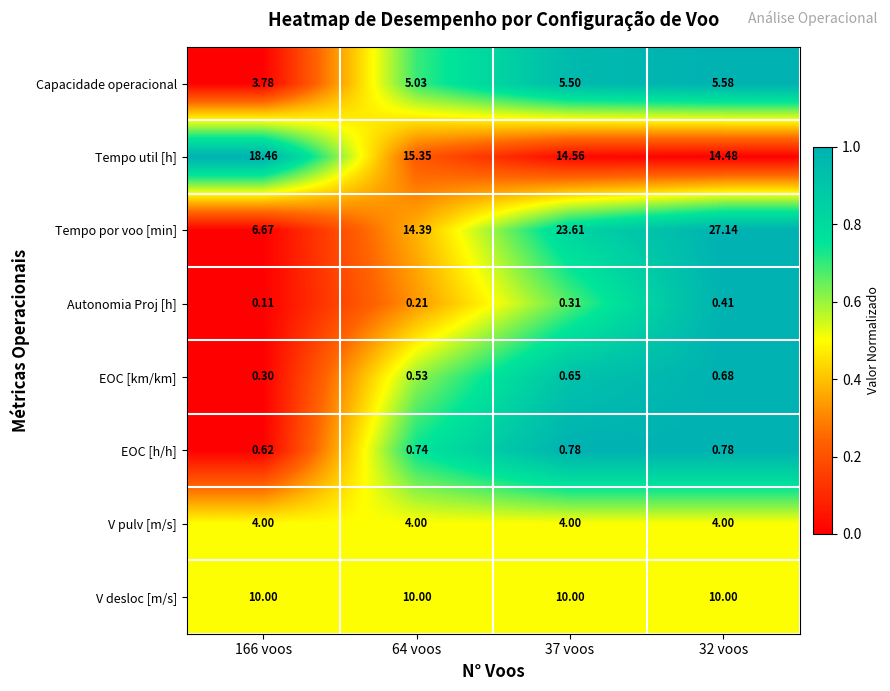

What is the total value across all series at 166 voos?

43.9